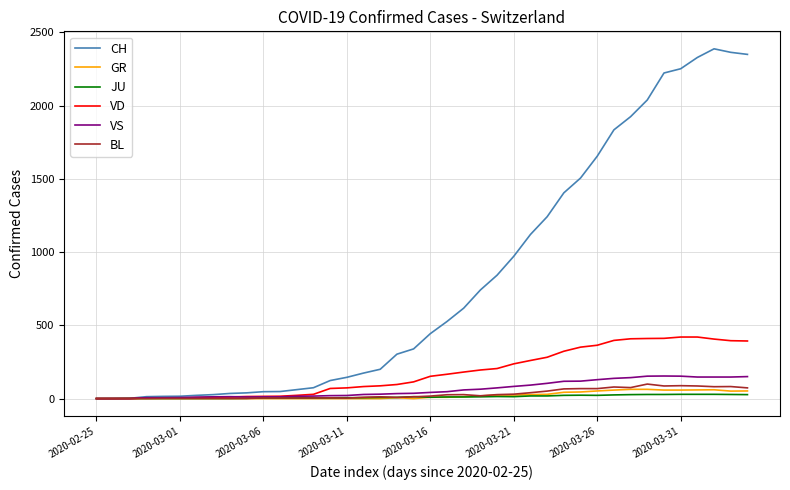

What is the highest value of the GR series?

63